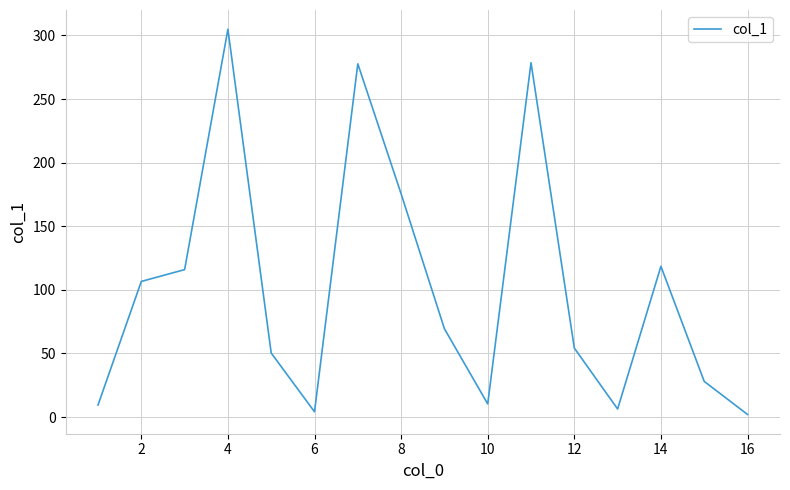

What is the maximum value shown in the chart?

304.9